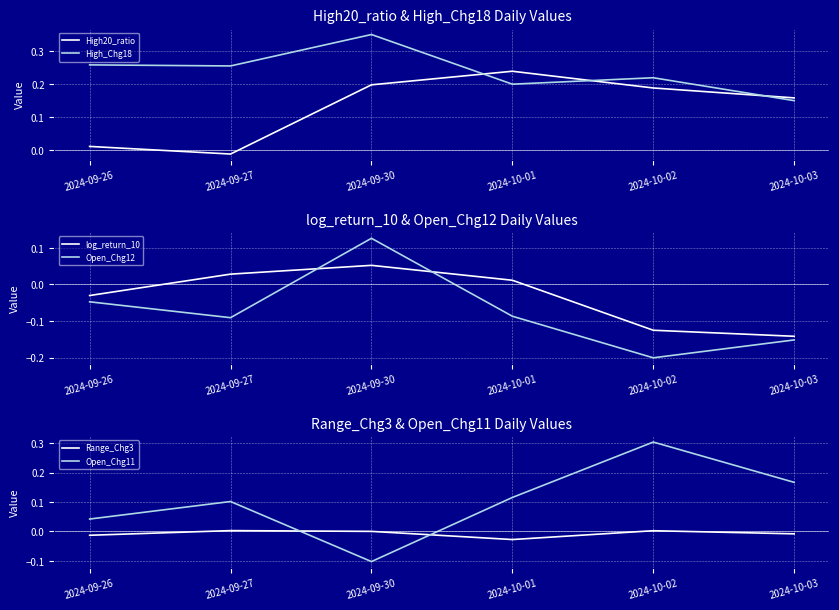

List the labels in order of High20_ratio value, largest first.

2024-10-01, 2024-09-30, 2024-10-02, 2024-10-03, 2024-09-26, 2024-09-27